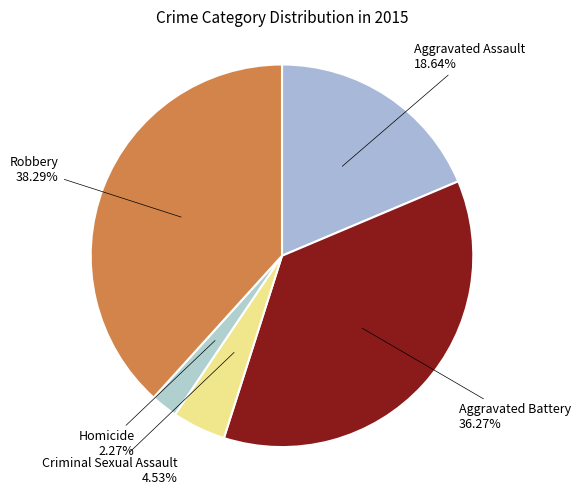

Approximately how many times larger is the value at Aggravated Assault compared to Aggravated Battery?

0.5